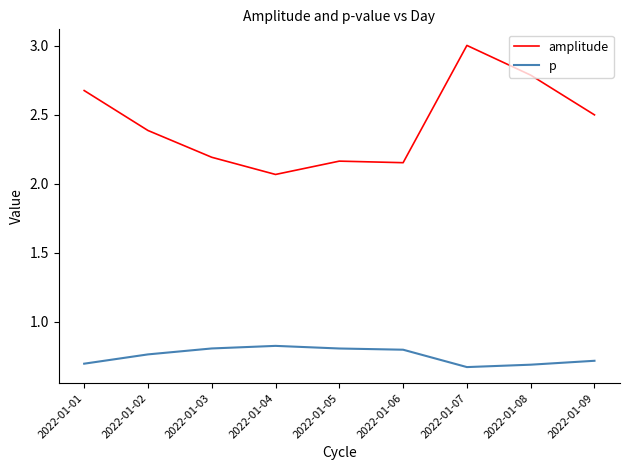

List the series in order of their overall mean, highest first.

amplitude, p